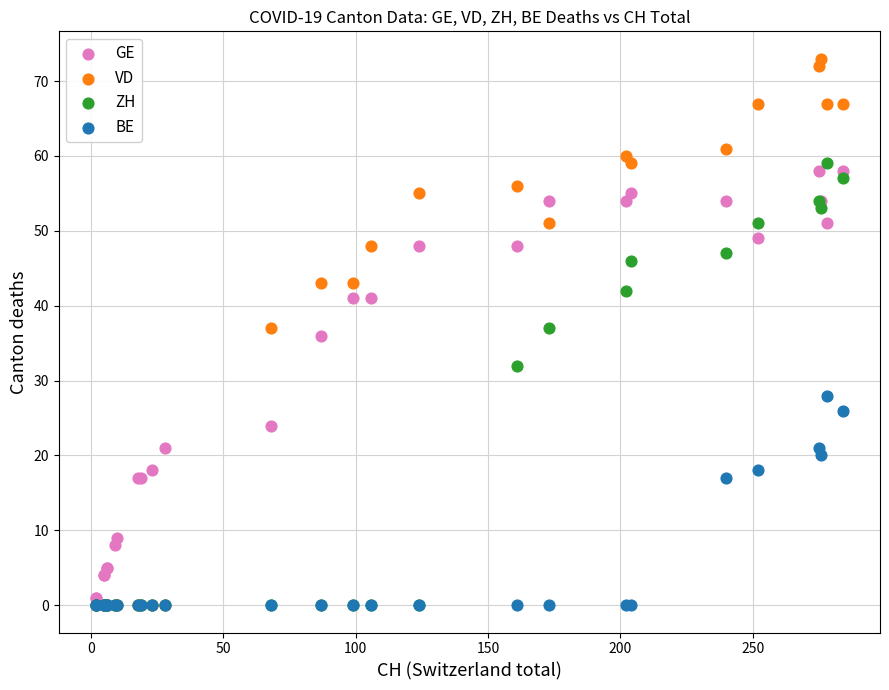

In the GE series, what Y value is closest to 29?

24